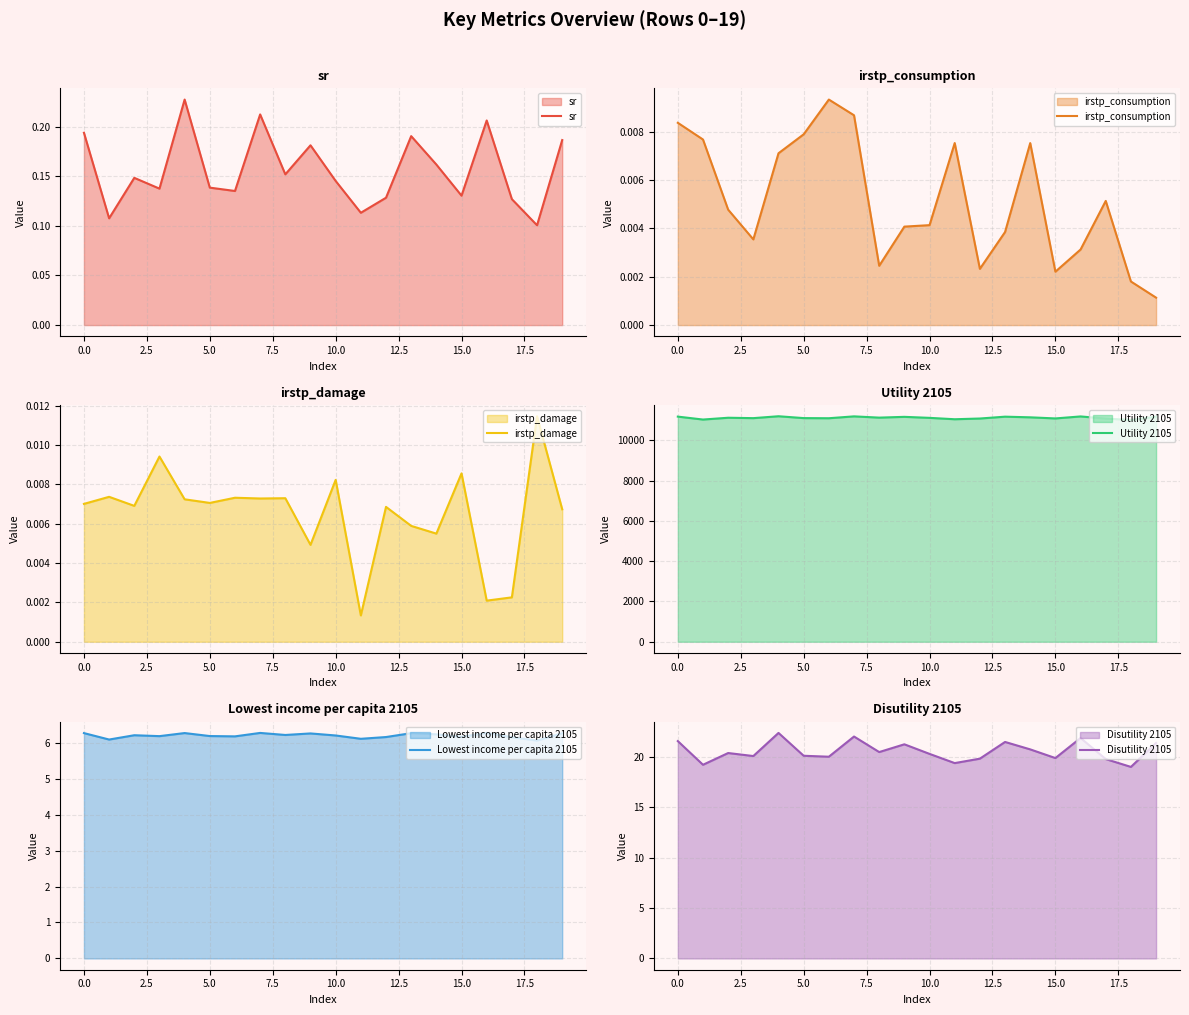

How many distinct data groups are displayed?

6